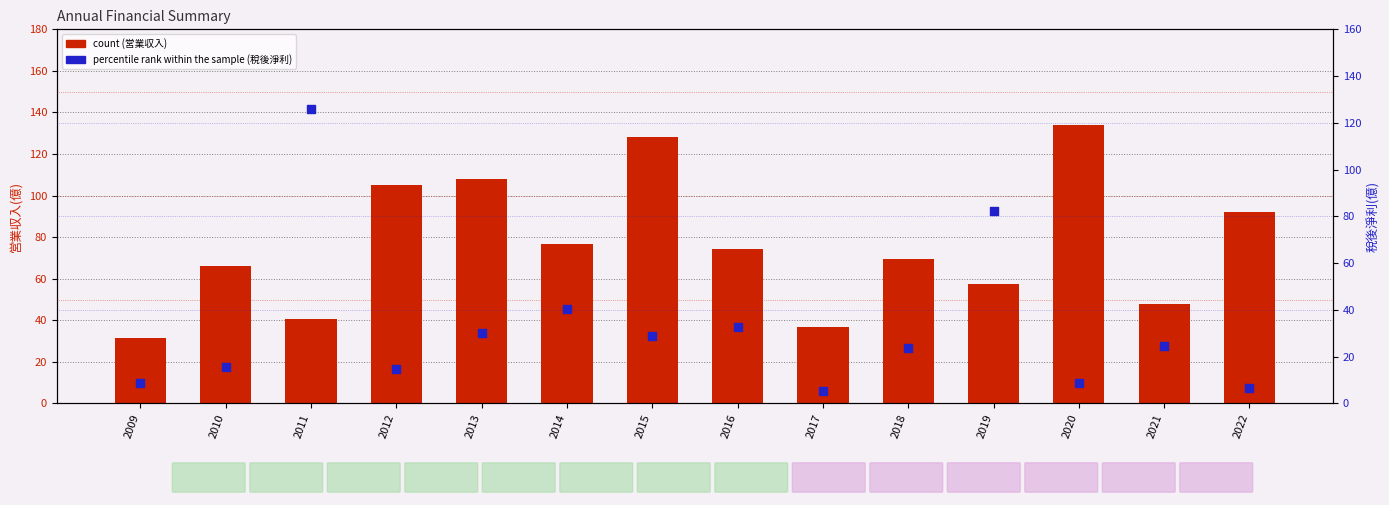

At which category is the sum across all series the highest?

2011